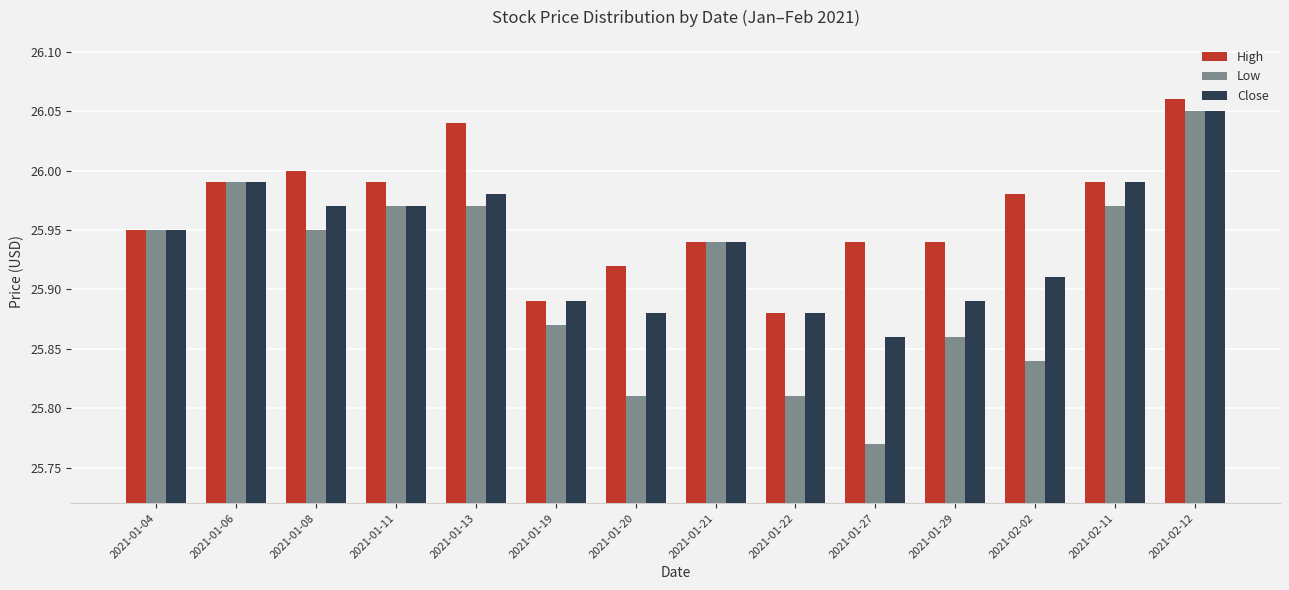

Is it true that High equals 37.3 at 2021-01-11?

False